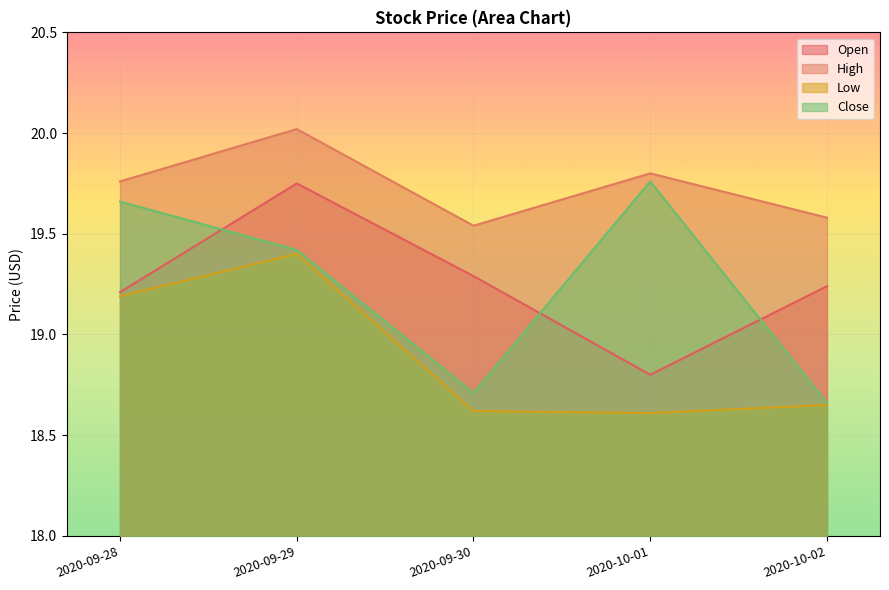

What is the difference between the second highest and second lowest values in the Close series?

1.0